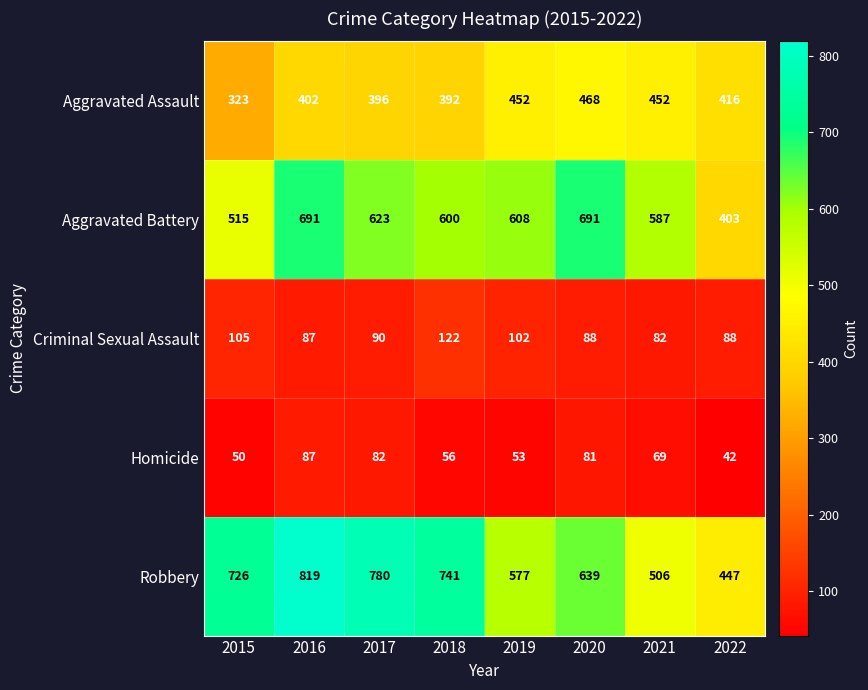

What is the difference between the Robbery values at 2020 and 2016?

180